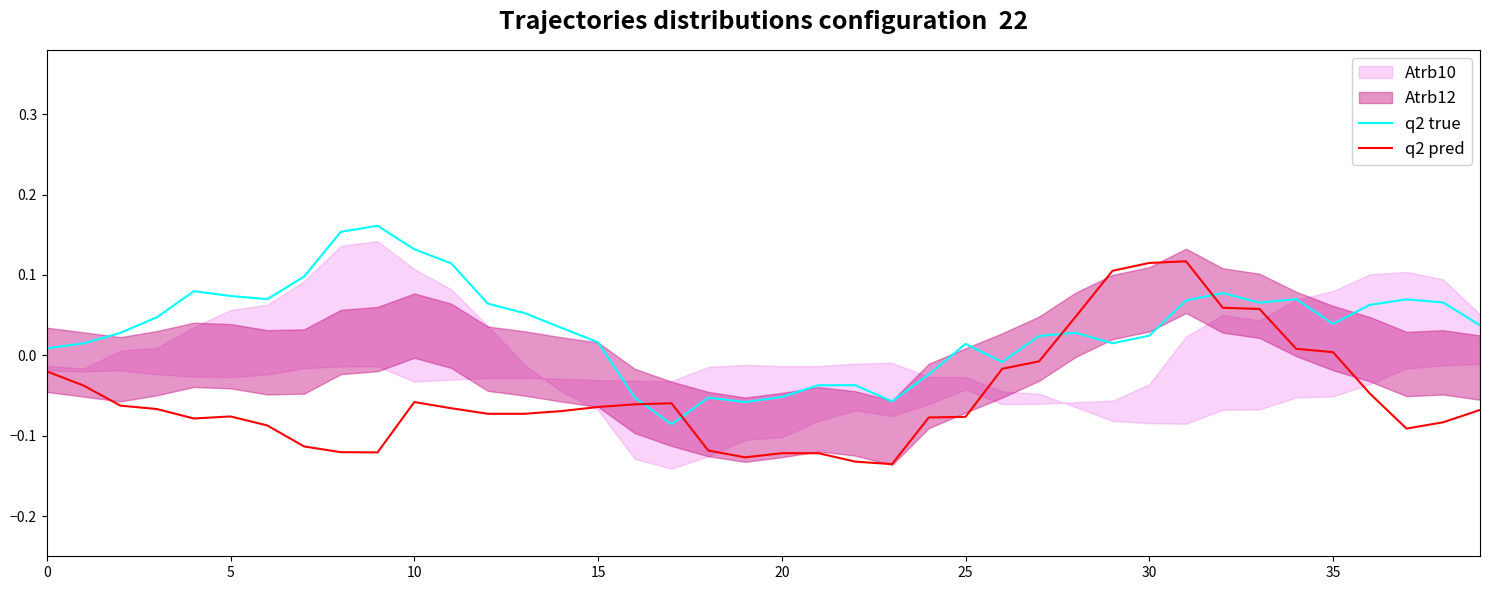

The value of q2 pred at 30 is 0.0. True or false?

False